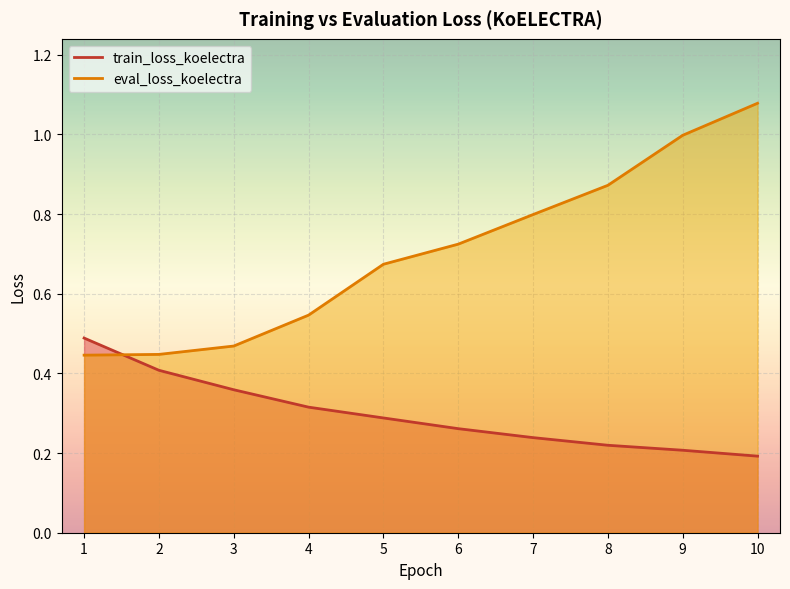

What is the average value of the eval_loss_koelectra series?

0.7